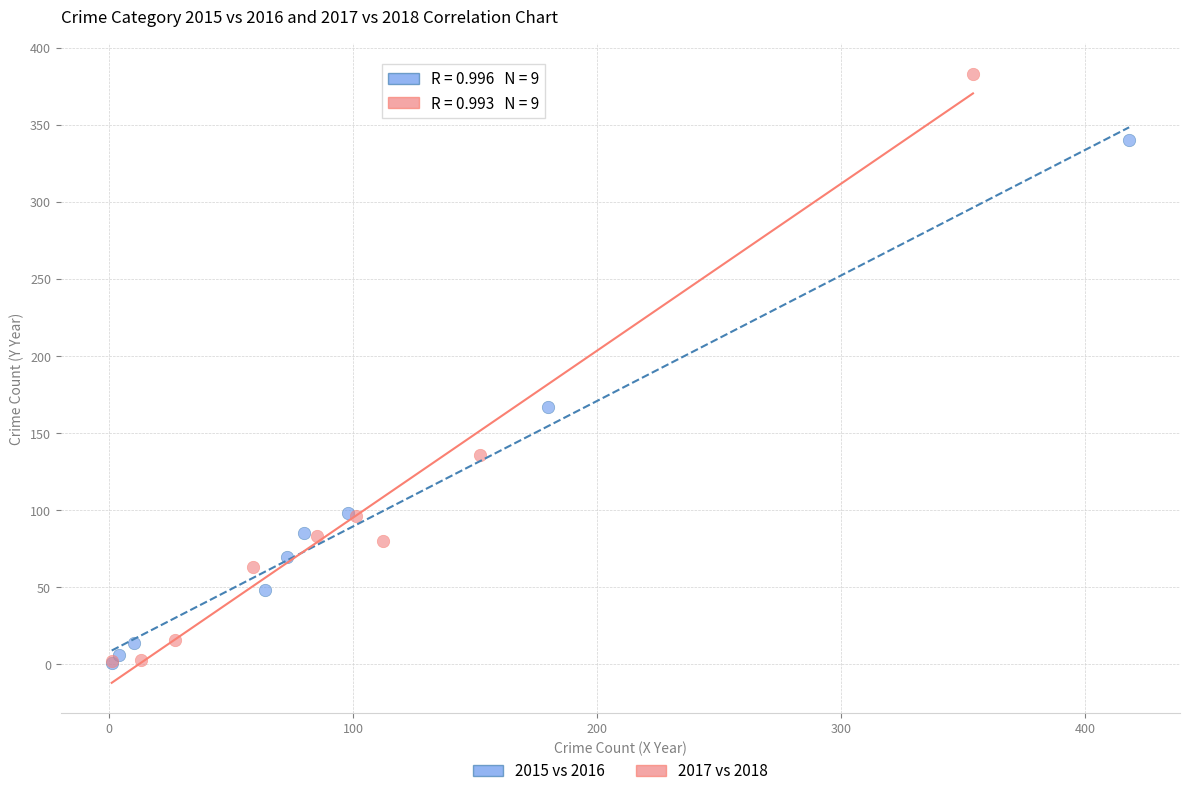

Which series has the widest spread of Y values?

2017 vs 2018